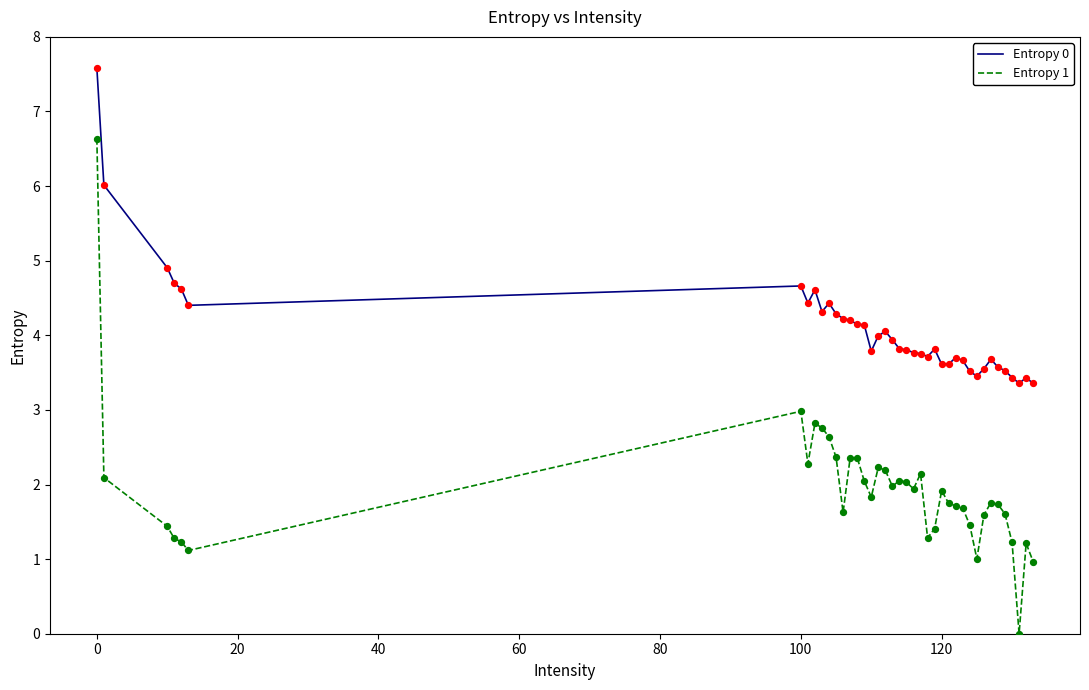

Which series has the largest total across all categories?

Entropy 0